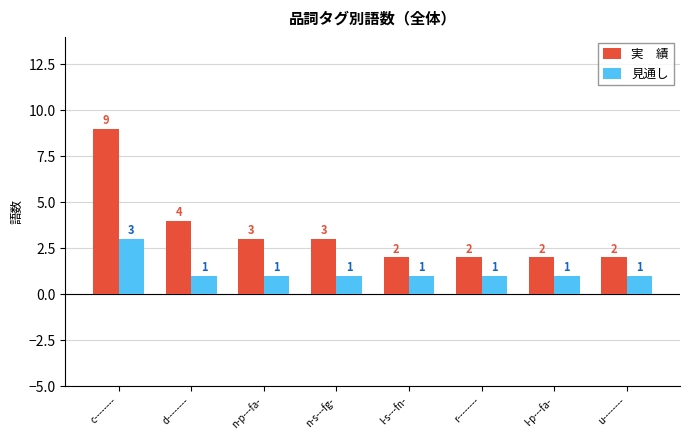

At which category is the sum across all series the highest?

c--------